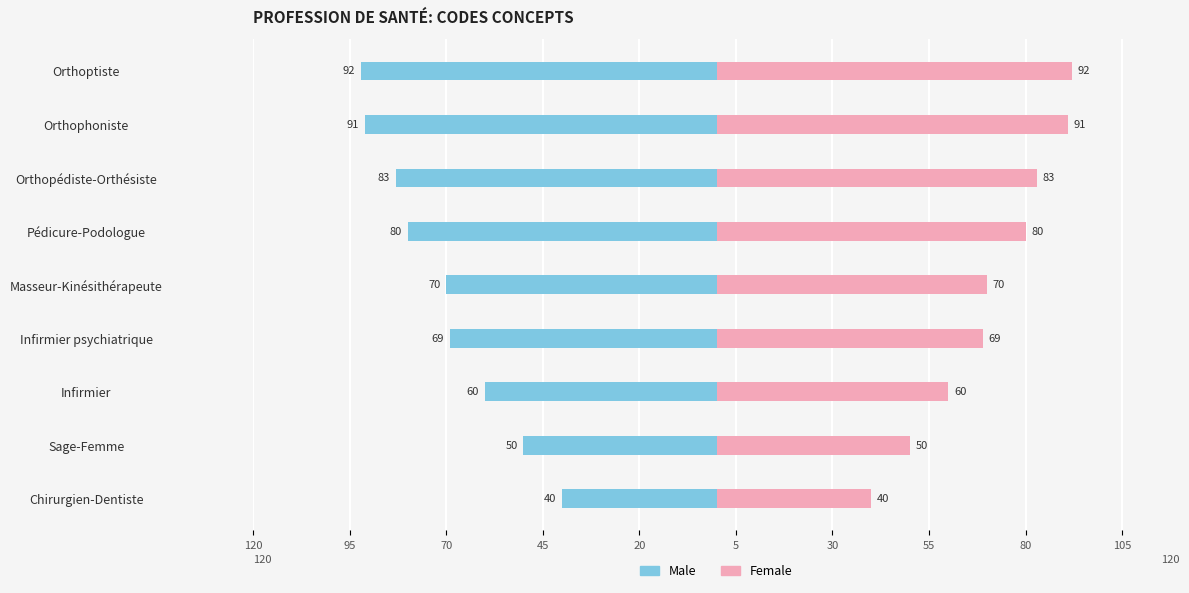

Between Infirmier and Orthopédiste-Orthésiste, which is larger?

Infirmier